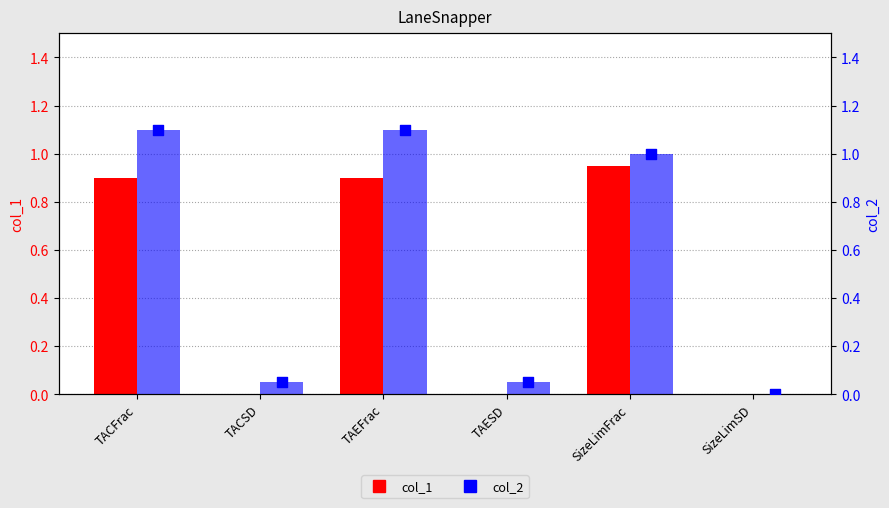

Which series contains the highest Y value?

col_2 (values)